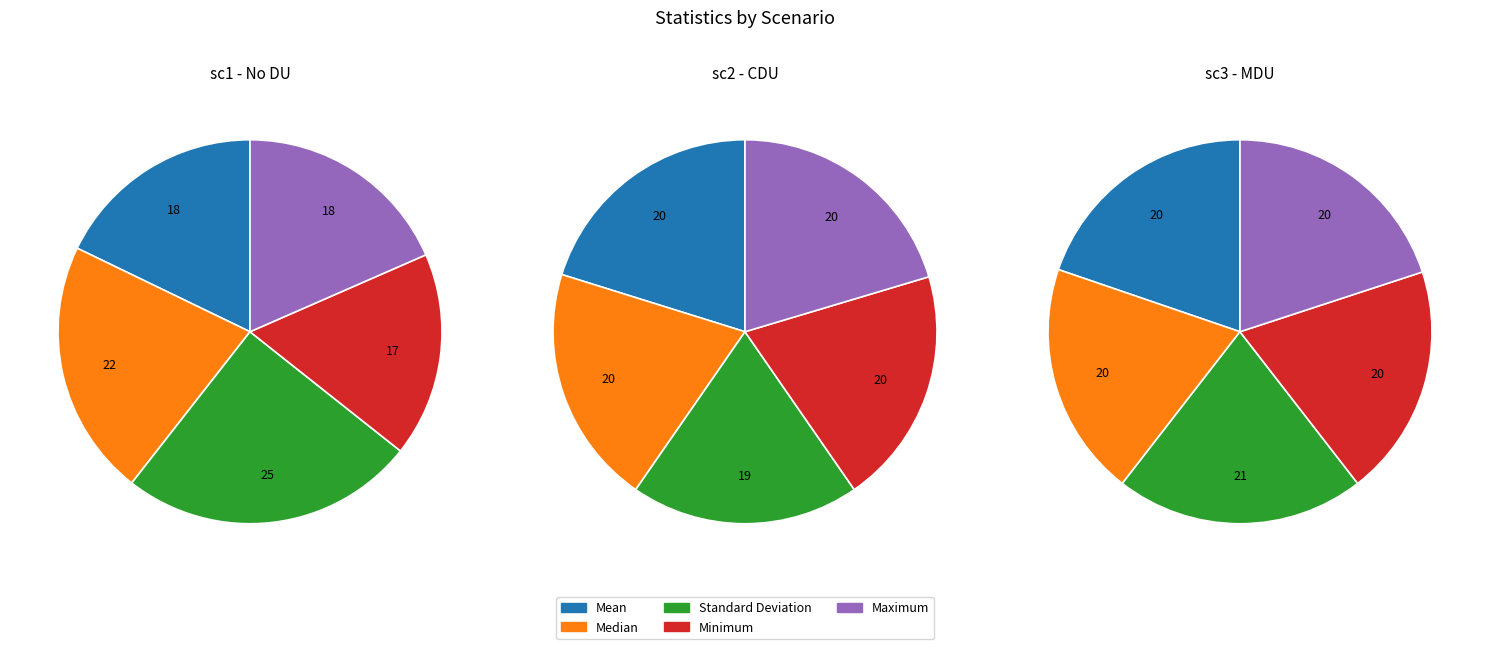

Combined, do Minimum and Mean account for over 50%?

No